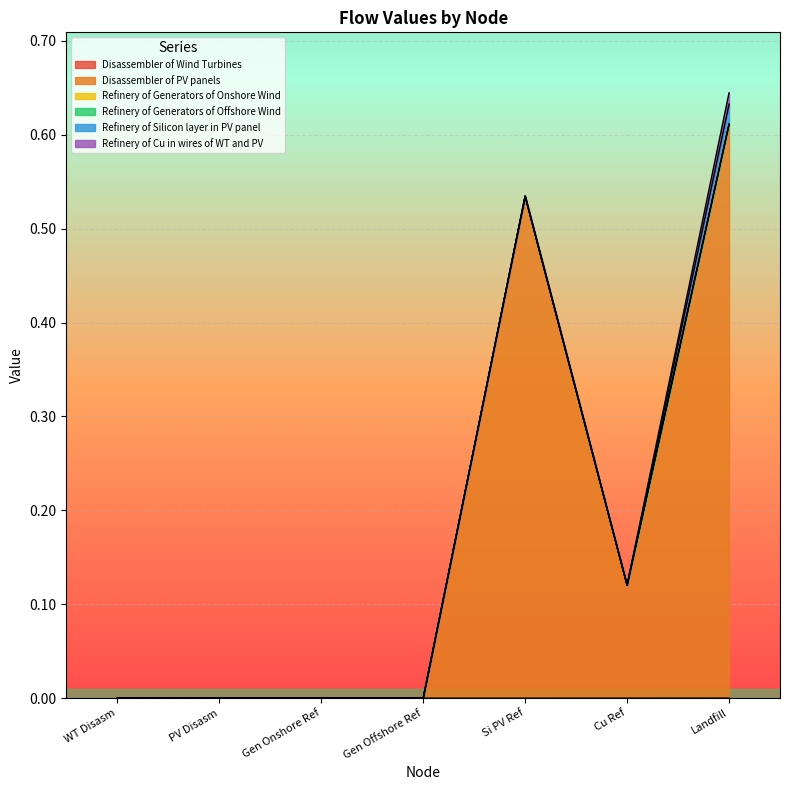

What is the greatest value displayed?

0.6